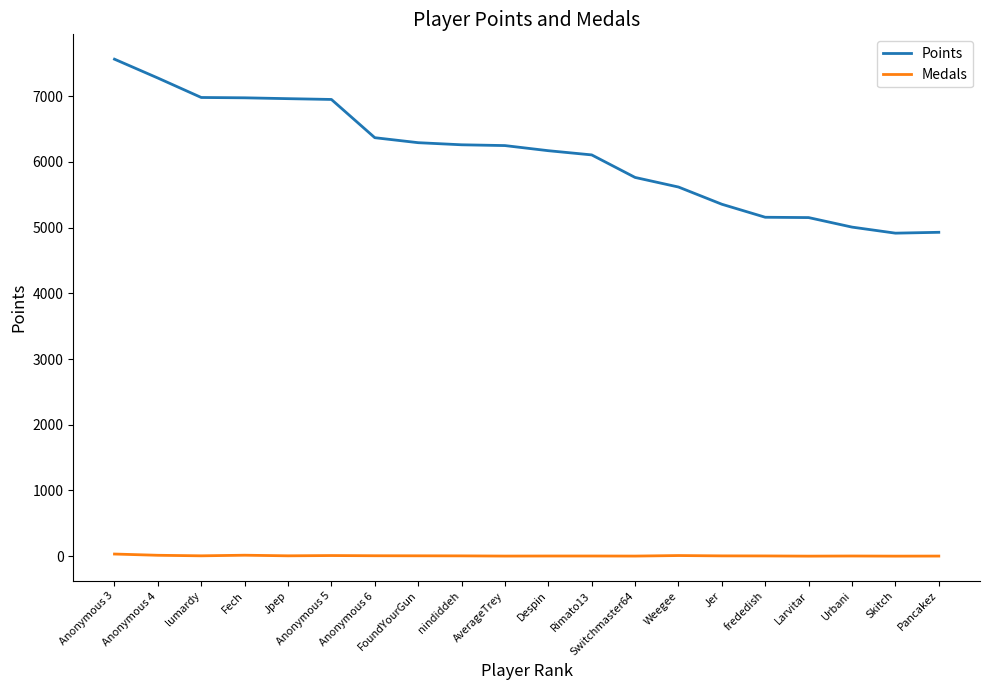

Is it true that Points equals 6249 at AverageTrey?

True